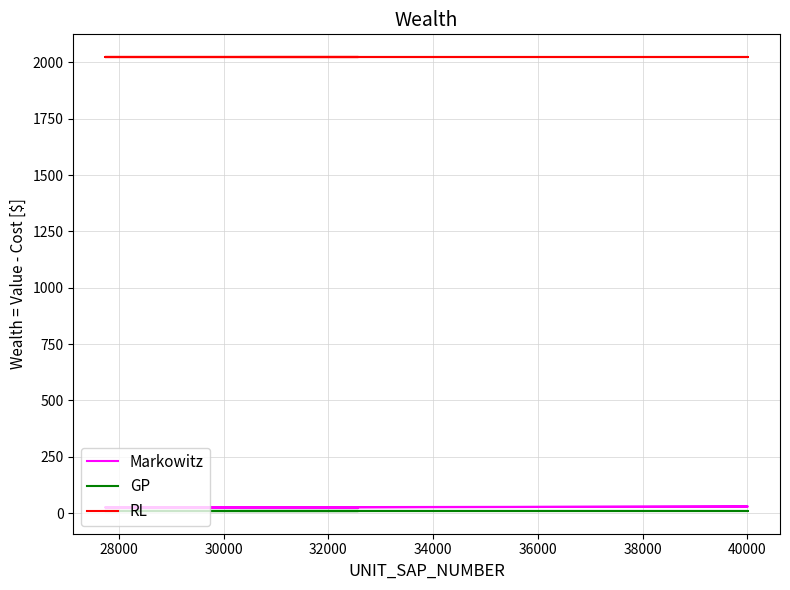

True or false: RL and Markowitz cross at least once.

False